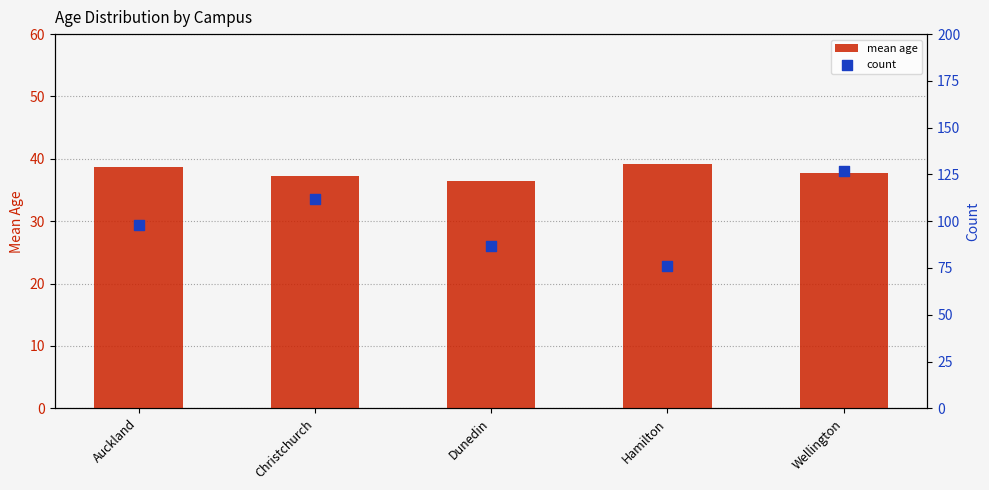

At which category is the sum across all series the highest?

Wellington